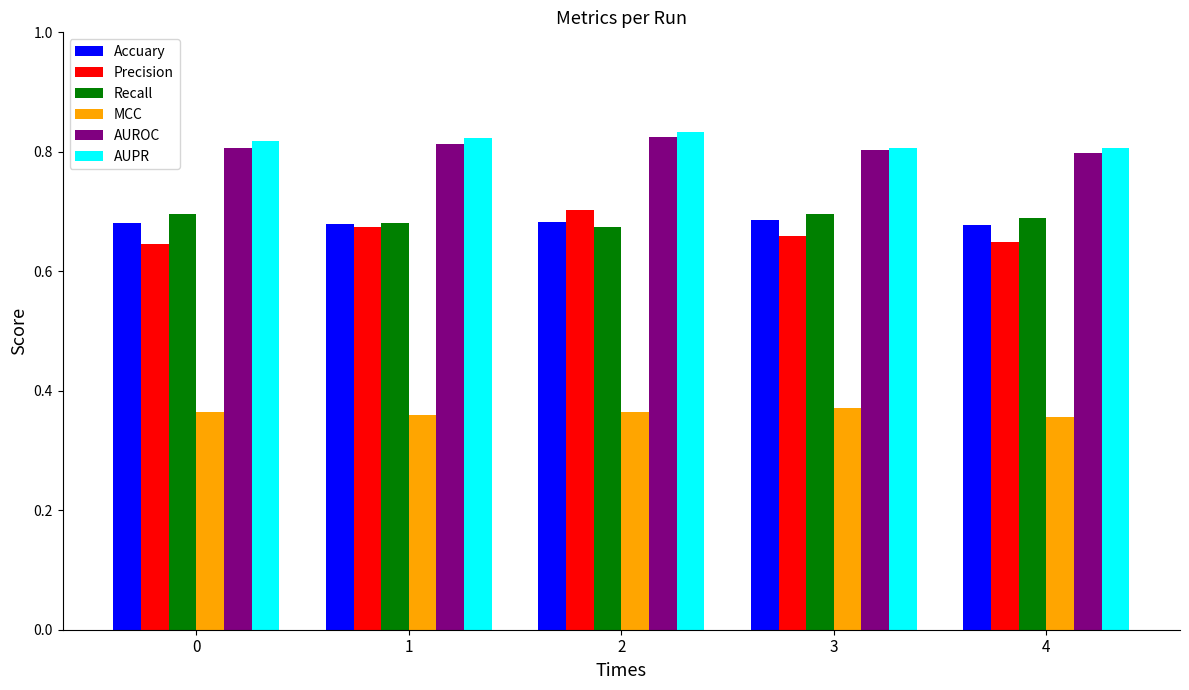

The Recall series shows 0.4 at 3. True or false?

False